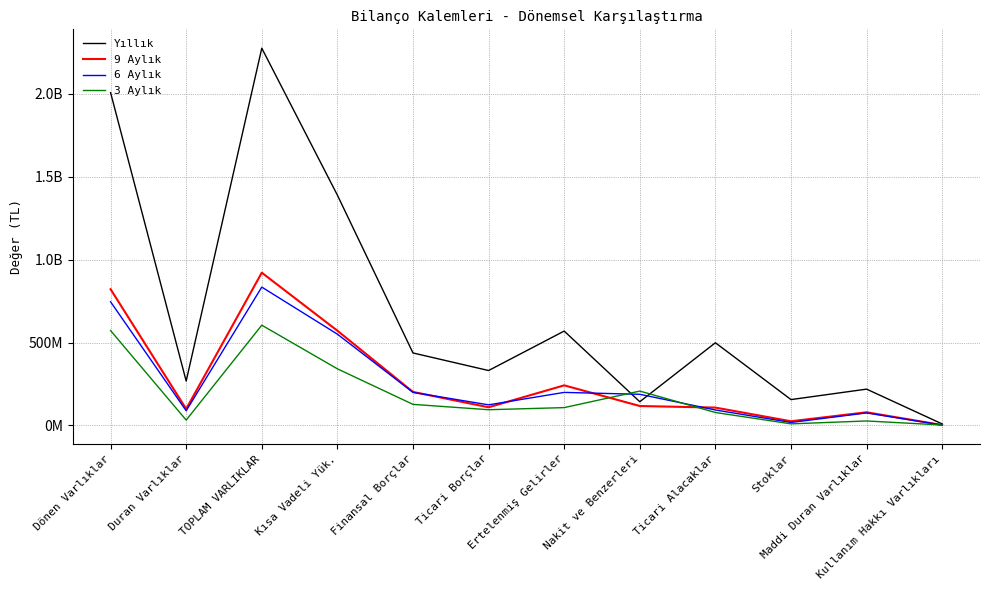

Rank the series by their maximum value, from highest to lowest.

Yıllık, 9 Aylık, 6 Aylık, 3 Aylık